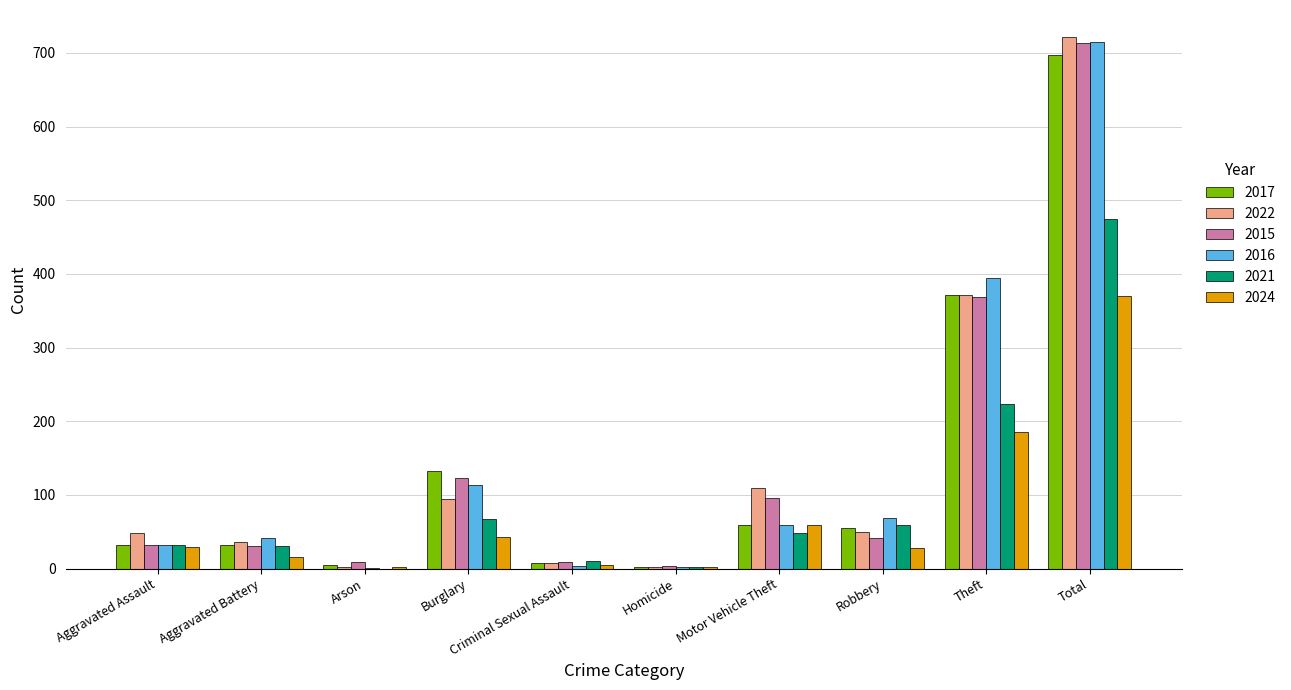

What is the total value across all series at Homicide?

13